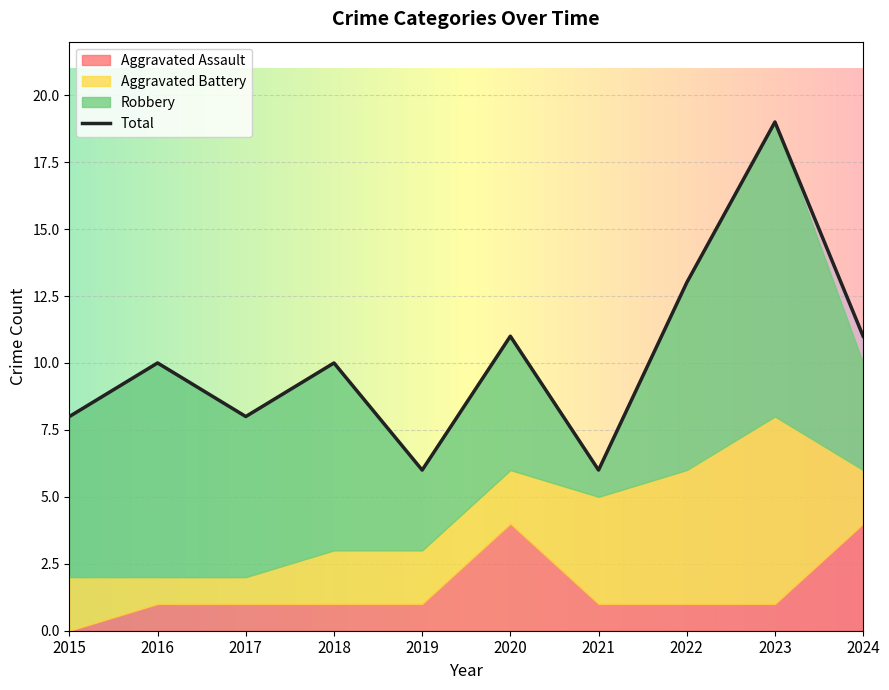

True or false: Aggravated Assault has more than 1 interior local peaks.

False